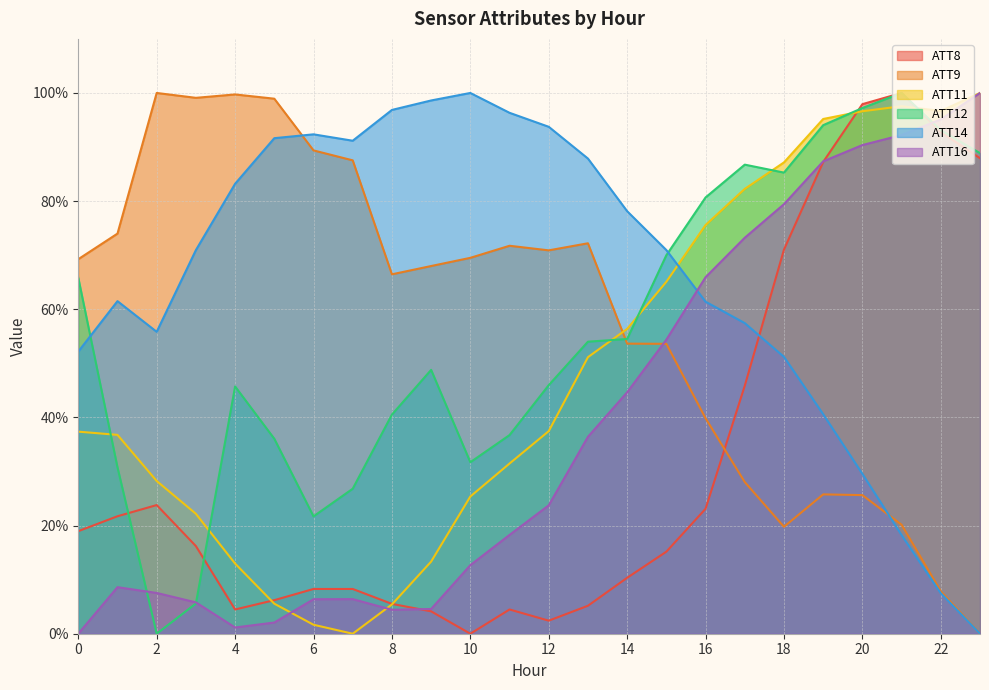

Which series ends up on top after the final intersection of ATT8 and ATT12?

ATT12